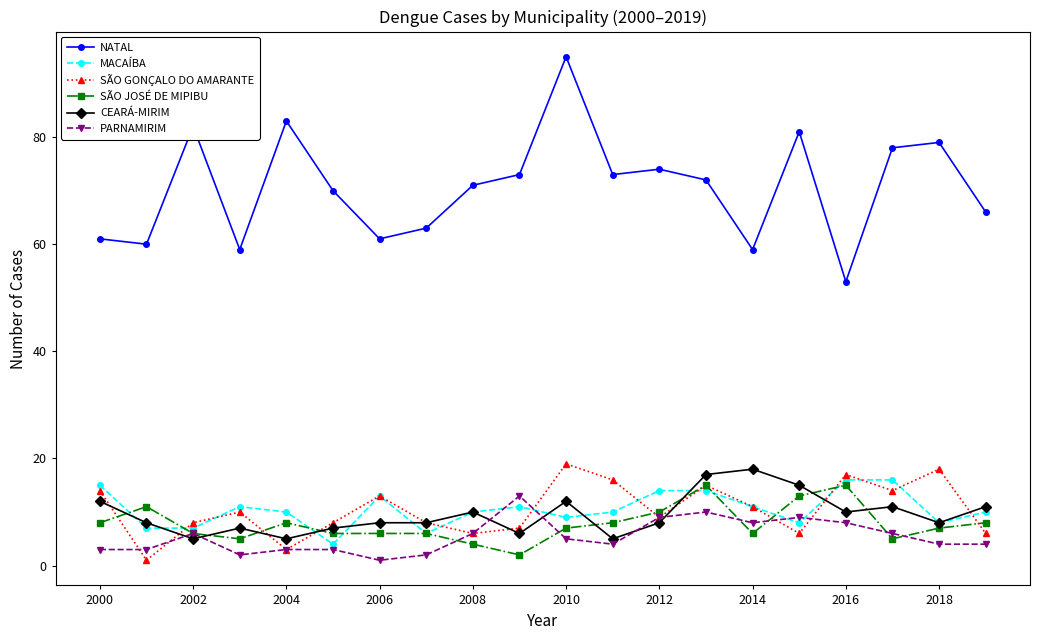

Reading right to left, list all the values displayed in this chart.

NATAL: 66	79	78	53	81	59	72	74	73	95	73	71	63	61	70	83	59	82	60	61
MACAÍBA: 10	8	16	16	8	11	14	14	10	9	11	10	6	13	4	10	11	7	7	15
SÃO GONÇALO DO AMARANTE: 6	18	14	17	6	11	15	9	16	19	7	6	8	13	8	3	10	8	1	14
SÃO JOSÉ DE MIPIBU: 8	7	5	15	13	6	15	10	8	7	2	4	6	6	6	8	5	6	11	8
CEARÁ-MIRIM: 11	8	11	10	15	18	17	8	5	12	6	10	8	8	7	5	7	5	8	12
PARNAMIRIM: 4	4	6	8	9	8	10	9	4	5	13	6	2	1	3	3	2	6	3	3